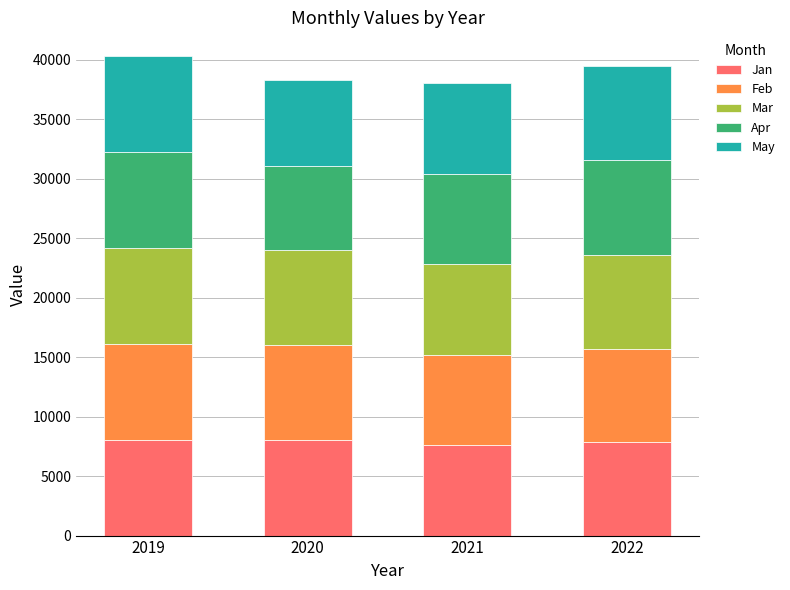

What is the total value across all series at 2020?

38242